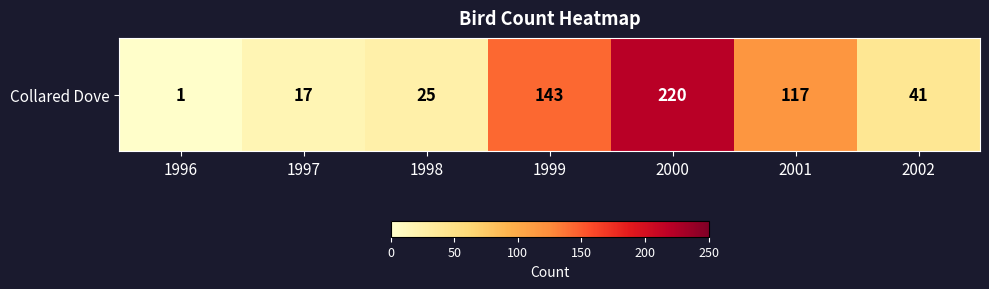

At which category does the chart reach its peak across all series?

2000